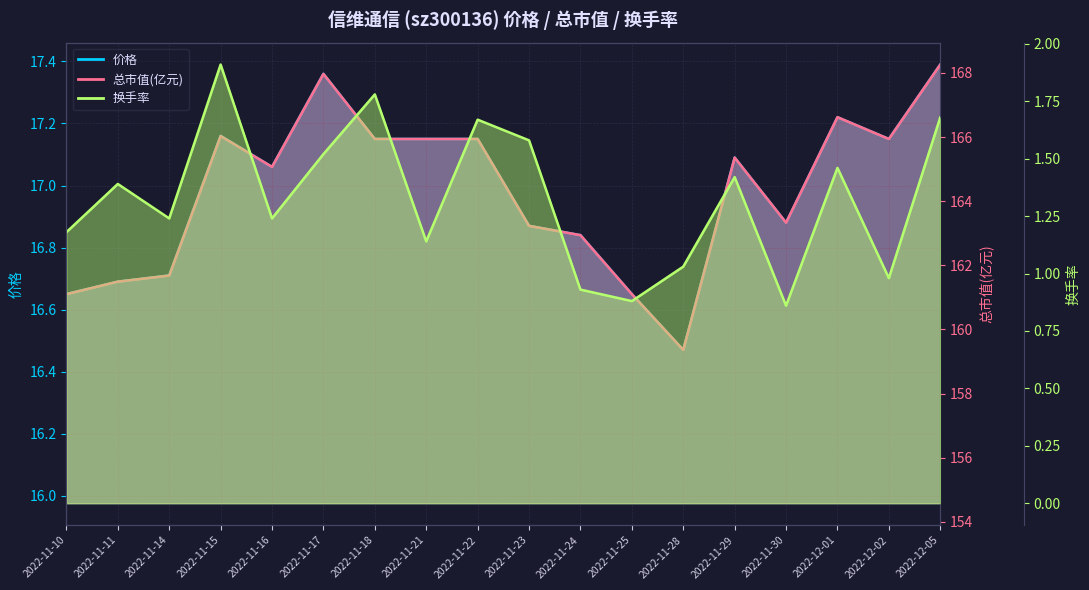

What position from the left is 2022-12-01?

16